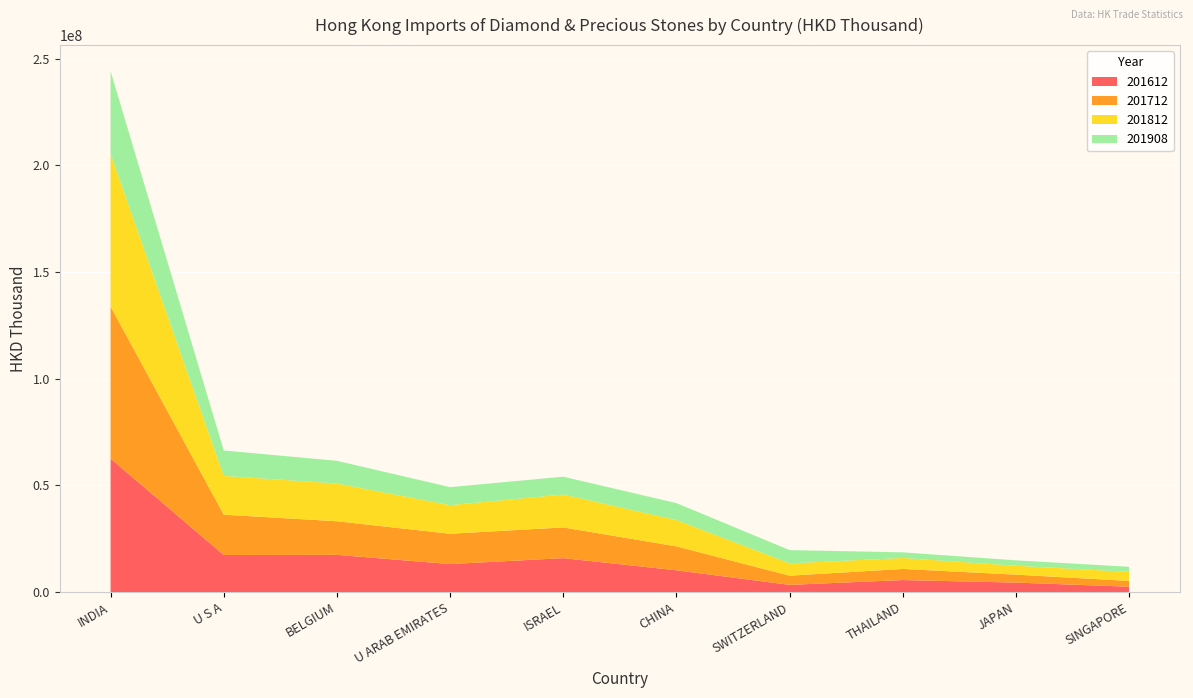

Reading left to right, list all the values displayed in this chart.

201612: 62508234.1	17348466.6	17425908.8	13104774.2	15882739.2	10180688.5	3361043.3	5613994.1	4426221.4	2495033.3
201712: 71282339.9	18902181.0	15751890.5	14206573.9	14398962.8	11220017.4	4297807.9	5207952.3	3727854.4	2702285.2
201812: 71530682.4	18165087.6	17673800.1	13402421.0	15409710.4	12322938.0	5770828.4	5130301.9	4156756.3	4259651.8
201908: 38812231.1	11936387.5	10650407.8	8451143.9	8364056.8	7953039.2	6229873.5	2651098.6	2546601.3	2373914.4